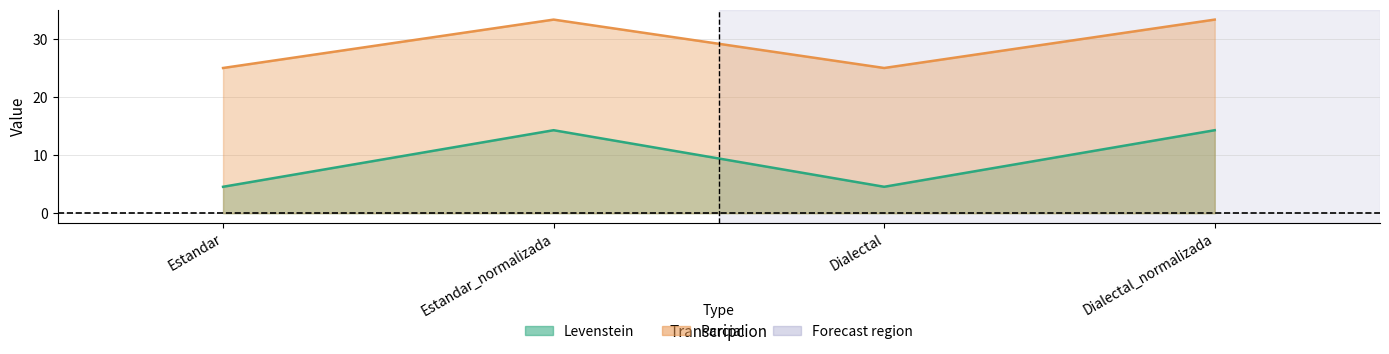

How many values in the Parcial series exceed 33?

2